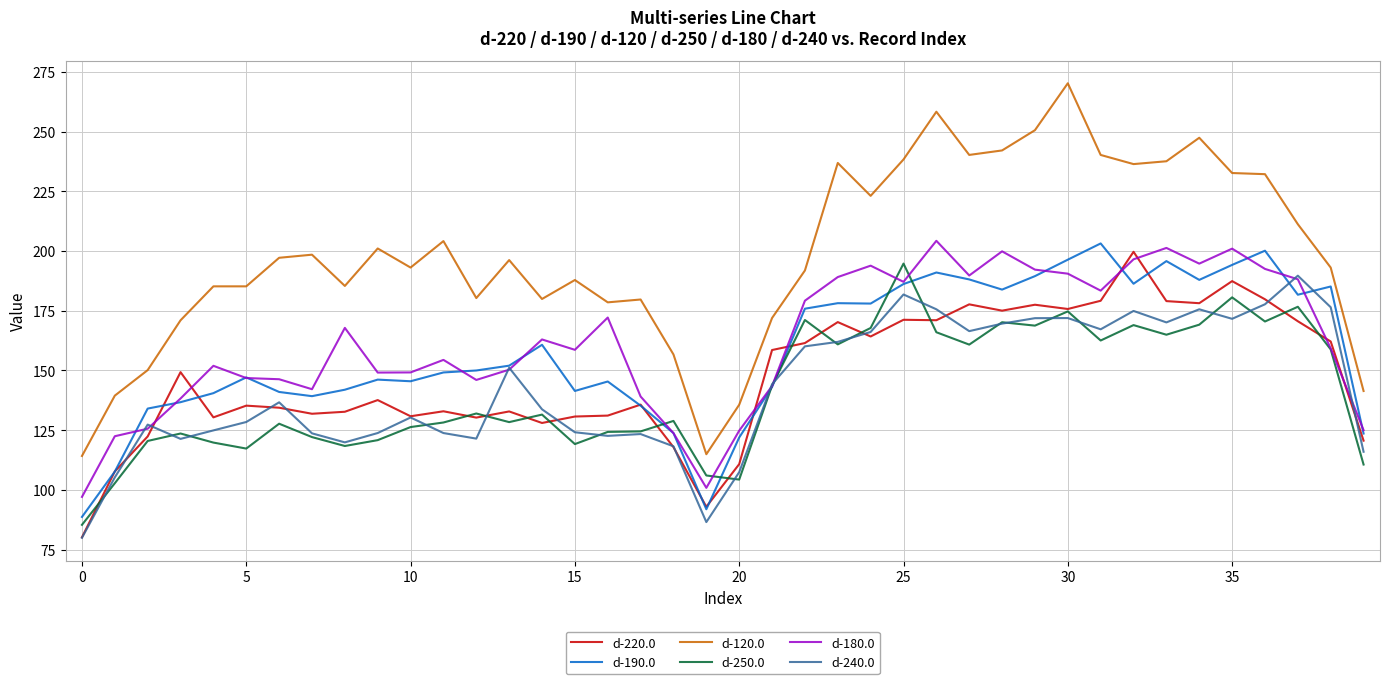

Does the chart display data point markers on the line(s)?

No